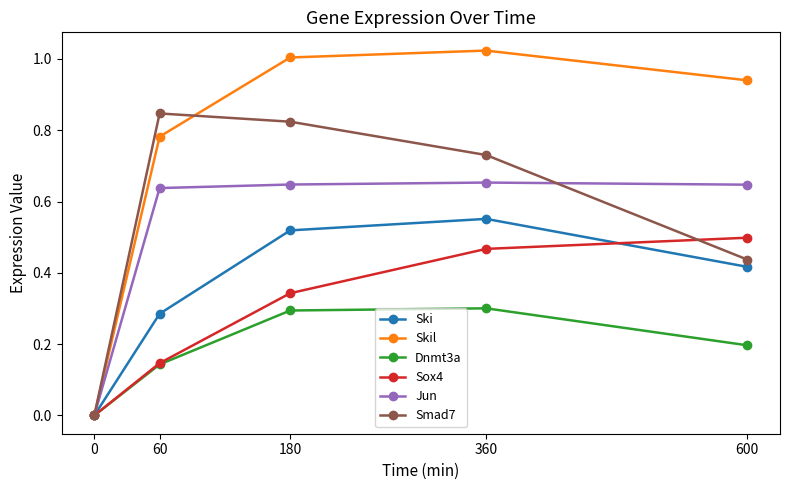

The value of Ski at 180 is 0.7. True or false?

False